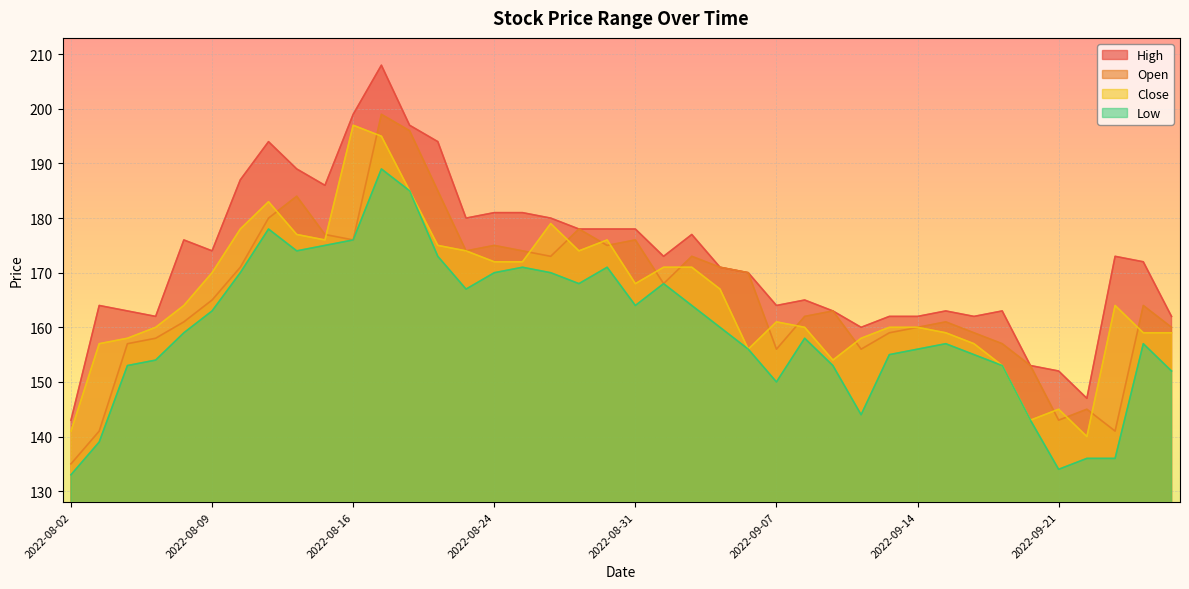

Rank the categories by Open value from highest to lowest.

2022-08-18, 2022-08-19, 2022-08-22, 2022-08-12, 2022-08-11, 2022-08-29, 2022-08-15, 2022-08-16, 2022-08-31, 2022-08-24, 2022-08-30, 2022-08-23, 2022-08-25, 2022-08-26, 2022-09-02, 2022-08-10, 2022-09-05, 2022-09-06, 2022-09-01, 2022-08-09, 2022-09-26, 2022-09-09, 2022-09-08, 2022-08-08, 2022-09-15, 2022-09-14, 2022-09-27, 2022-09-13, 2022-09-16, 2022-08-05, 2022-08-04, 2022-09-19, 2022-09-07, 2022-09-12, 2022-09-20, 2022-09-22, 2022-09-21, 2022-08-03, 2022-09-23, 2022-08-02